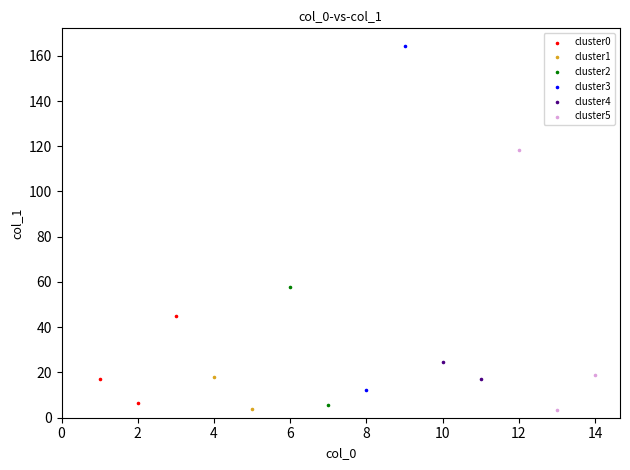

What are all the series names shown in the legend?

cluster0, cluster1, cluster2, cluster3, cluster4, cluster5